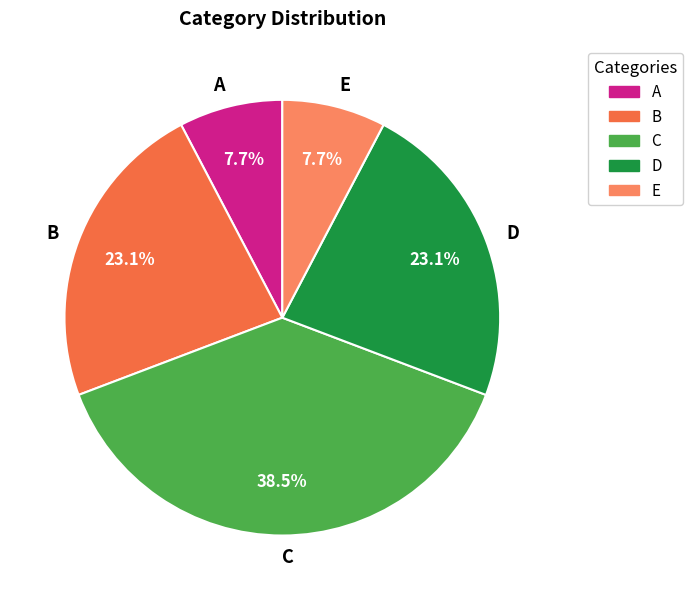

Which category has the biggest portion of the pie?

C